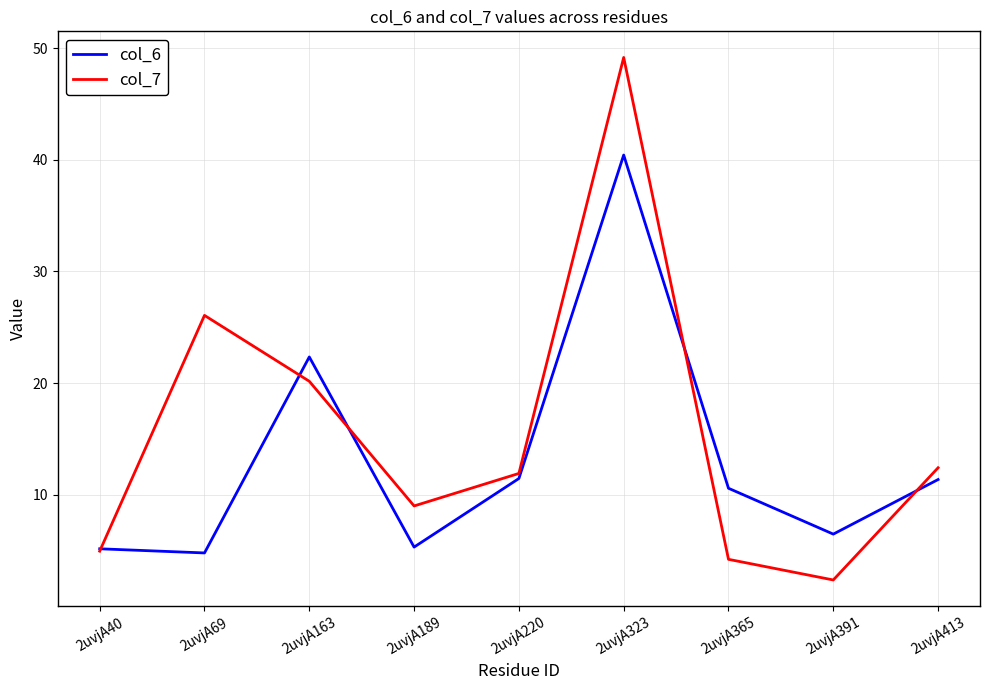

What is the difference between the col_7 values at 2uvjA220 and 2uvjA413?

0.5